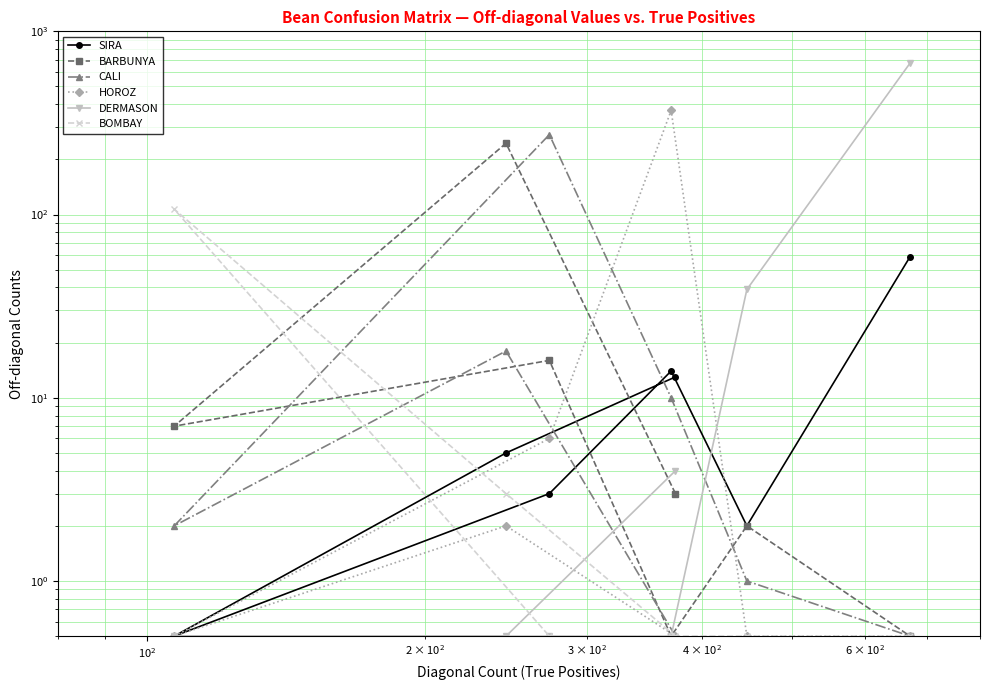

What is the difference between the second highest and minimum values in the BARBUNYA series?

15.5